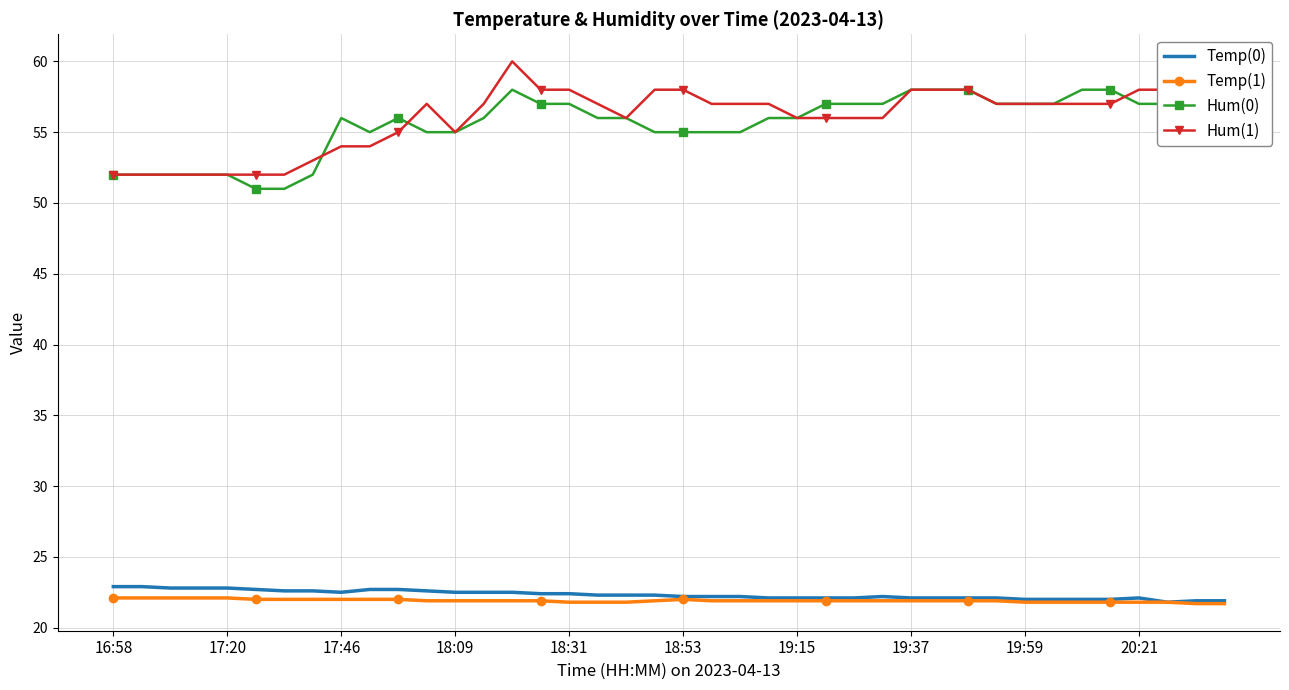

True or false: Hum(0) and Temp(0) intersect in this chart.

False